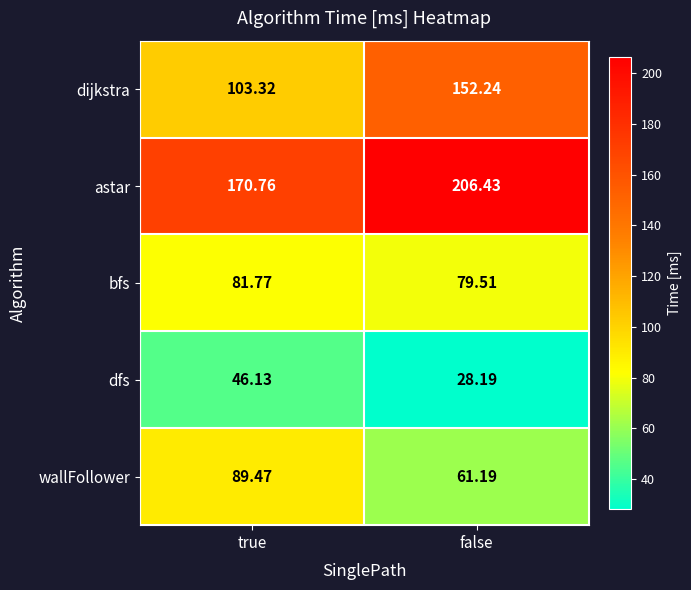

Which series has the widest spread of values?

dijkstra